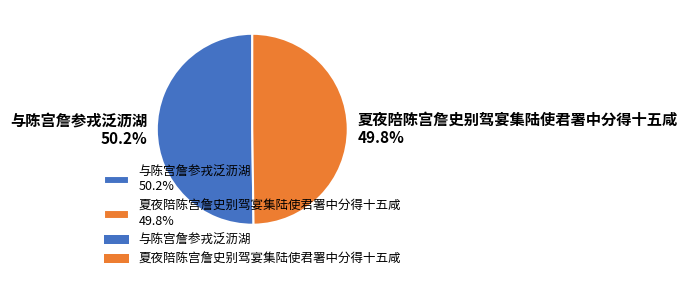

What is the ratio of the value at 与陈宫詹参戎泛沥湖 50.2% to the value at 夏夜陪陈宫詹史别驾宴集陆使君署中分得十五咸 49.8%?

1.0